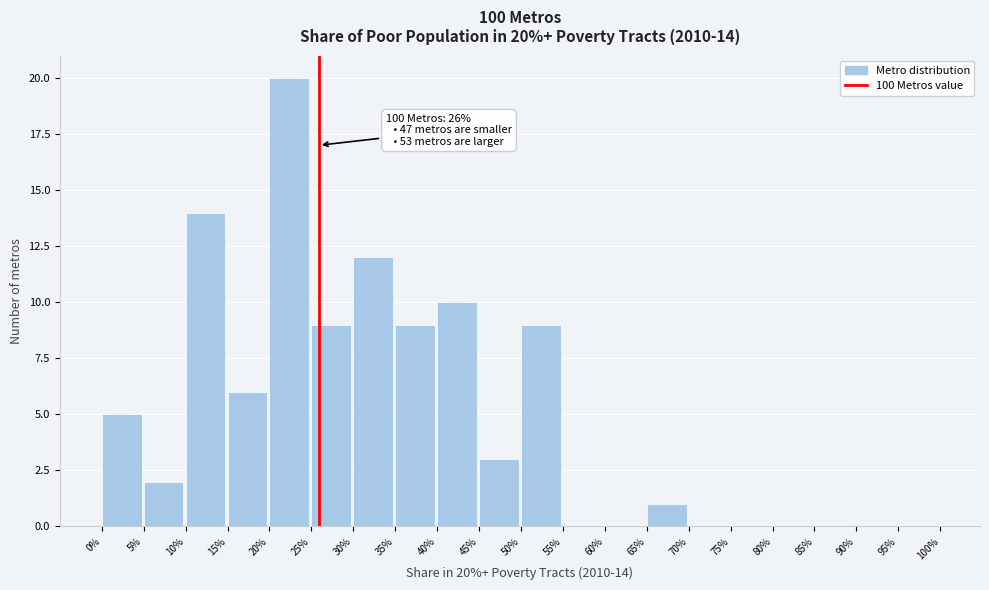

Reading left to right, transcribe all the data shown in this chart.

0%=5	5%=2	10%=14	15%=6	20%=20	25%=9	30%=12	35%=9	40%=10	45%=3	50%=9	55%=0	60%=0	65%=1	70%=0	75%=0	80%=0	85%=0	90%=0	95%=0